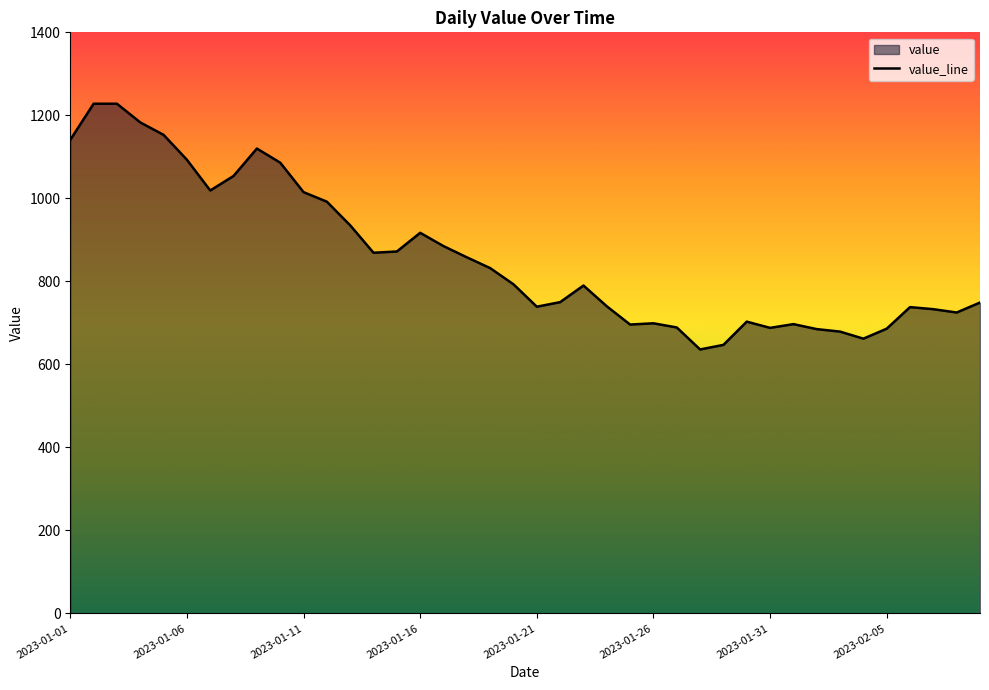

Reading left to right, transcribe all the data shown in this chart.

1141	1228	1228	1183	1153	1093	1019	1054	1120	1086	1015	992	935	869	872	917	885	858	832	793	739	750	790	740	696	699	689	636	647	703	688	697	685	679	662	686	738	733	725	749